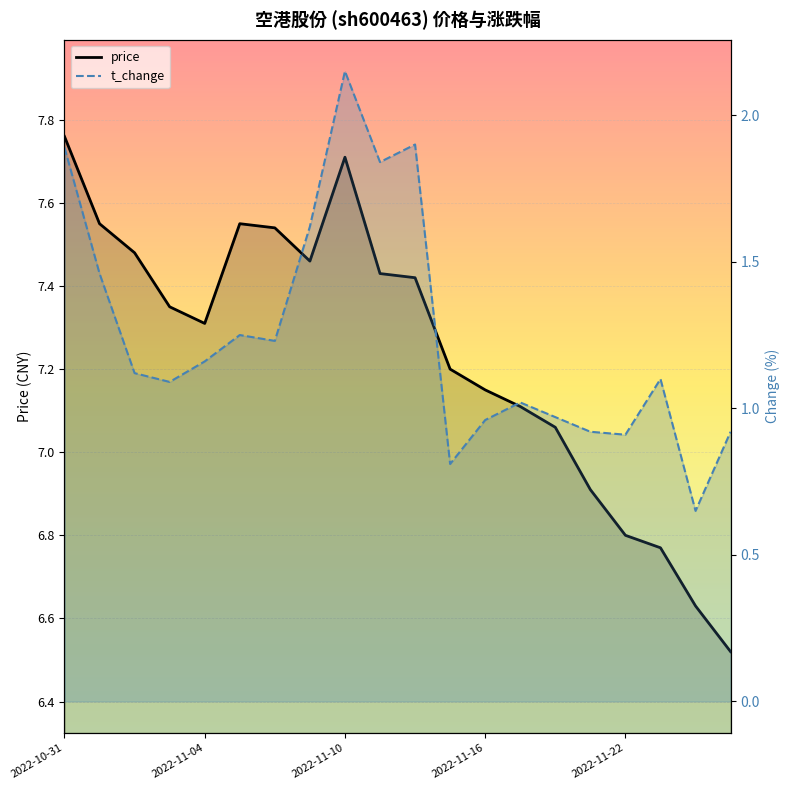

Which series has the largest total across all categories?

price (line)